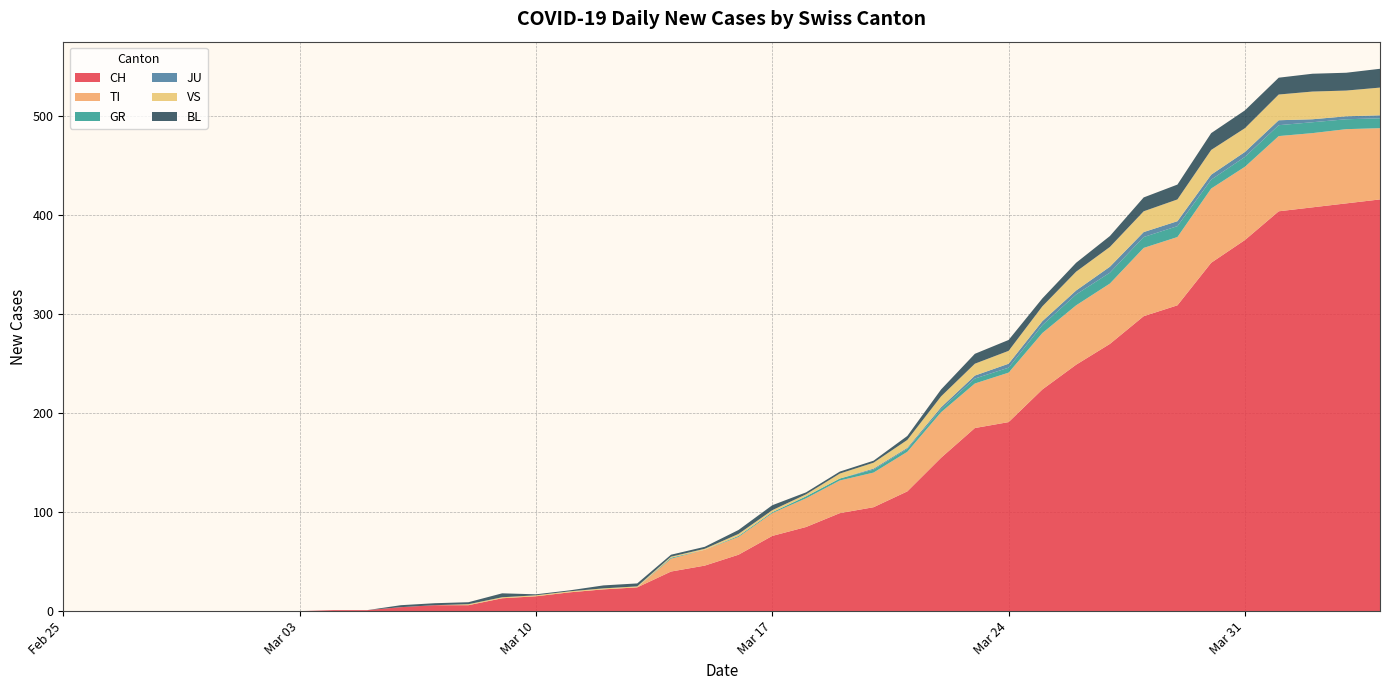

Reading right to left, transcribe all the data shown in this chart.

CH: 416	412	408	404	375	352	309	298	270	249	224	191	185	155	121	105	99	85	76	57	46	40	24	22	19	15	13	6	6	4	1	1	0	0	0	0	0	0	0	0
TI: 72	75	75	76	74	75	69	69	61	60	57	50	45	46	40	35	33	29	23	18	16	13	0	0	0	0	0	0	0	0	0	0	0	0	0	0	0	0	0	0
GR: 10	10	11	11	10	9	11	11	11	11	8	5	5	3	3	3	2	2	1	1	0	1	0	0	0	0	0	0	0	0	0	0	0	0	0	0	0	0	0	0
JU: 3	3	3	5	5	5	5	5	6	4	4	4	3	2	1	1	0	0	0	0	0	0	0	0	0	0	0	0	0	0	0	0	0	0	0	0	0	0	0	0
VS: 28	26	28	26	24	25	22	21	20	19	15	13	12	11	8	6	5	2	2	2	1	1	1	1	1	1	1	1	0	0	0	0	0	0	0	0	0	0	0	0
BL: 19	18	18	17	18	17	15	14	11	9	8	11	10	7	4	2	2	2	5	4	2	2	3	3	1	1	4	2	2	2	0	0	0	0	0	0	0	0	0	0